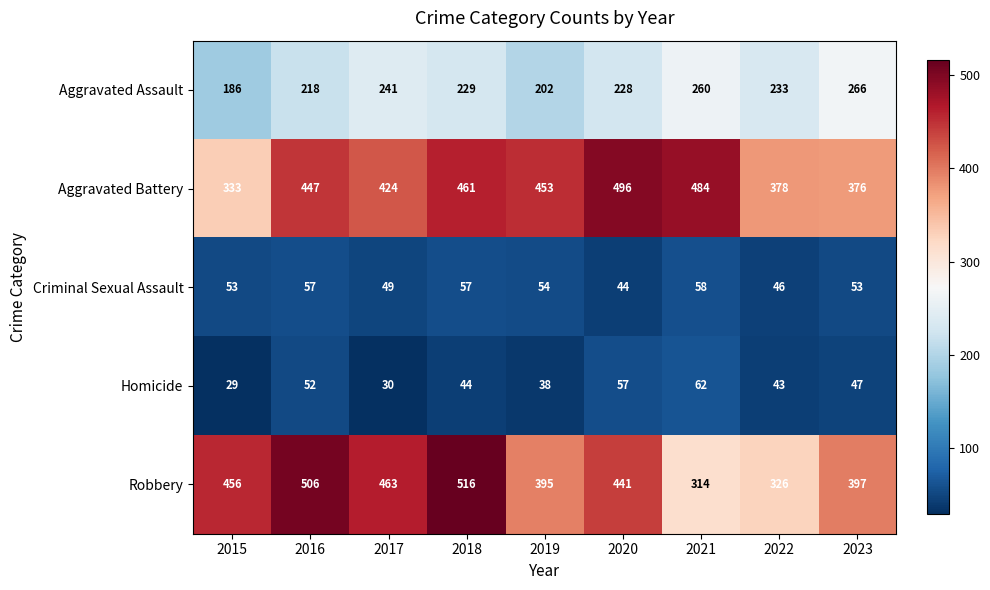

At which label is Aggravated Assault closest to 226?

2020